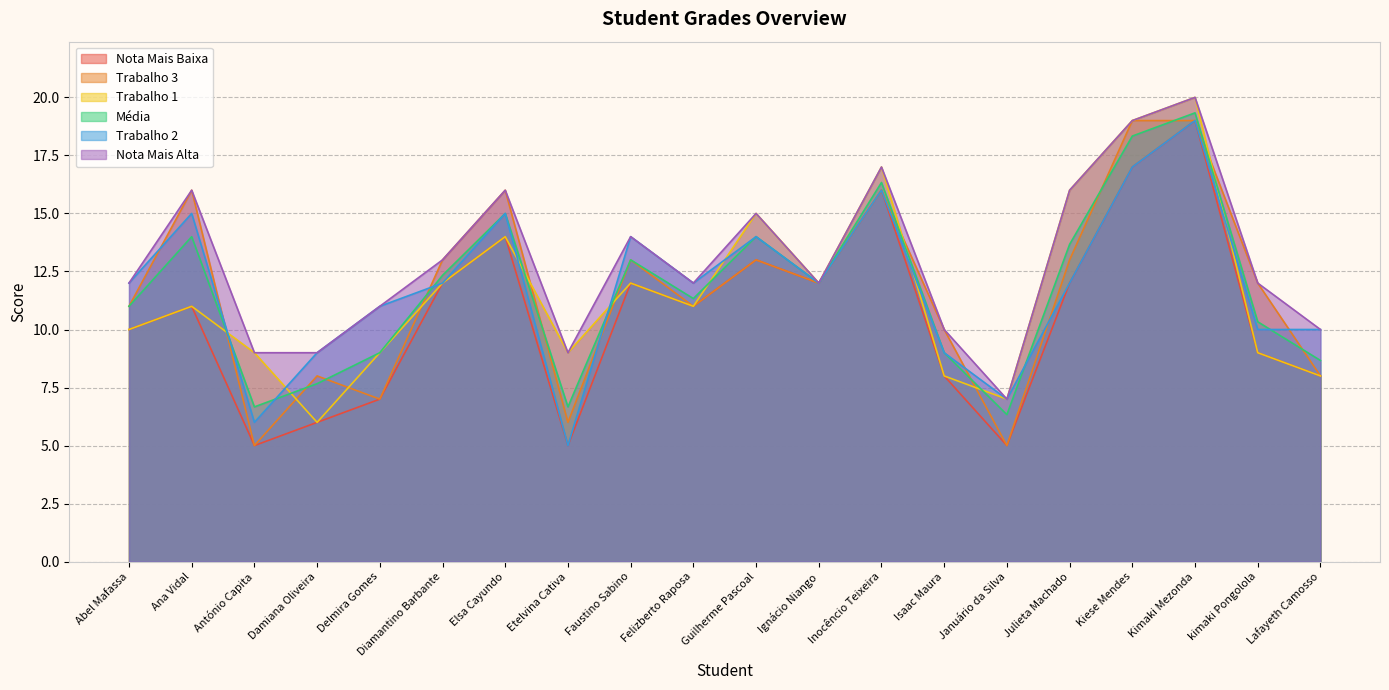

After their last crossing, which series has the higher values: Trabalho 3 or Média?

Média